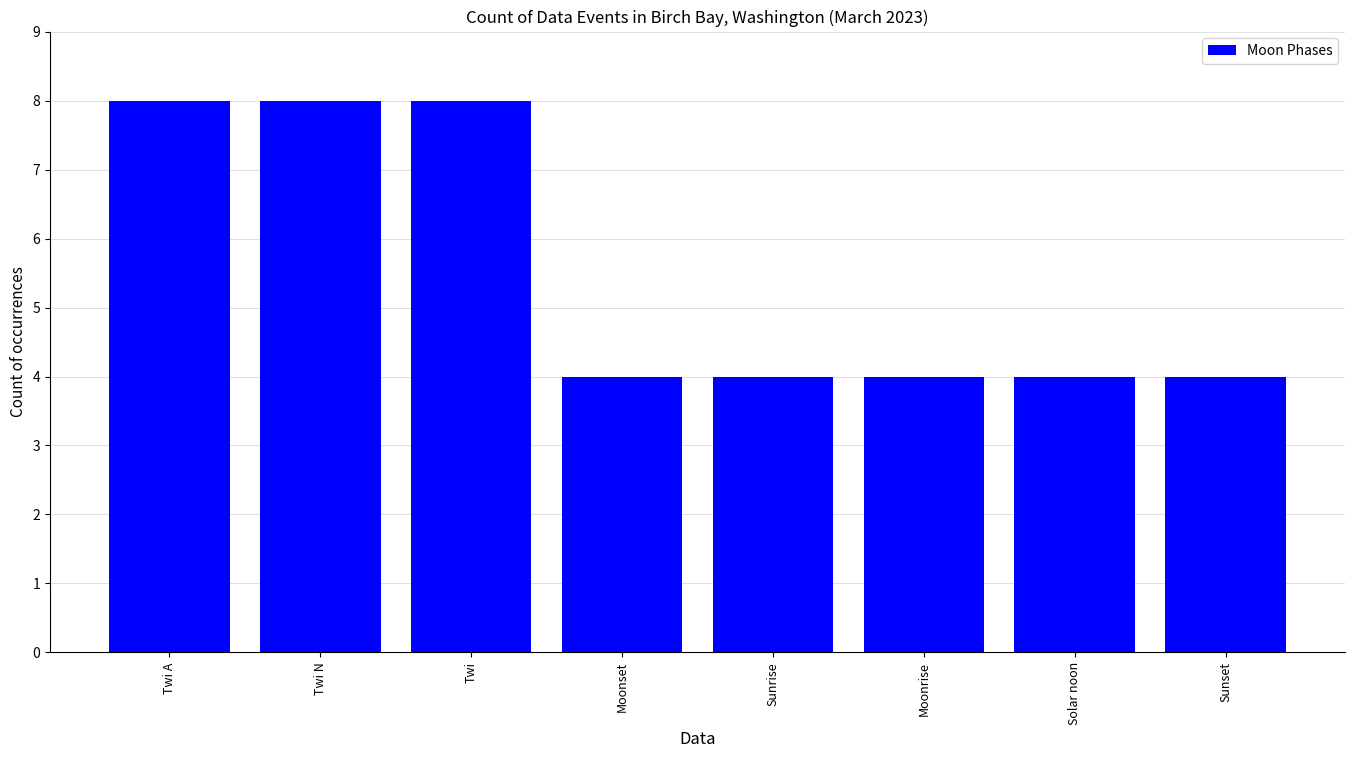

Which has a higher value, Twi N or Sunrise?

Twi N